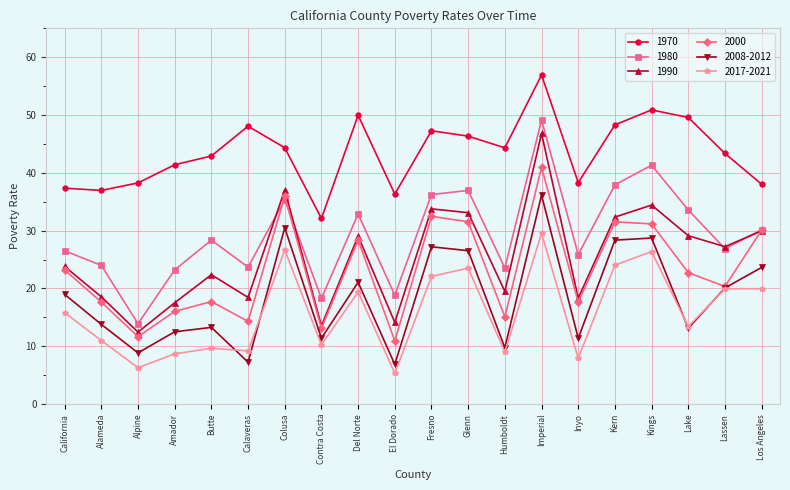

Where is the first local minimum for 2008-2012?

Alpine